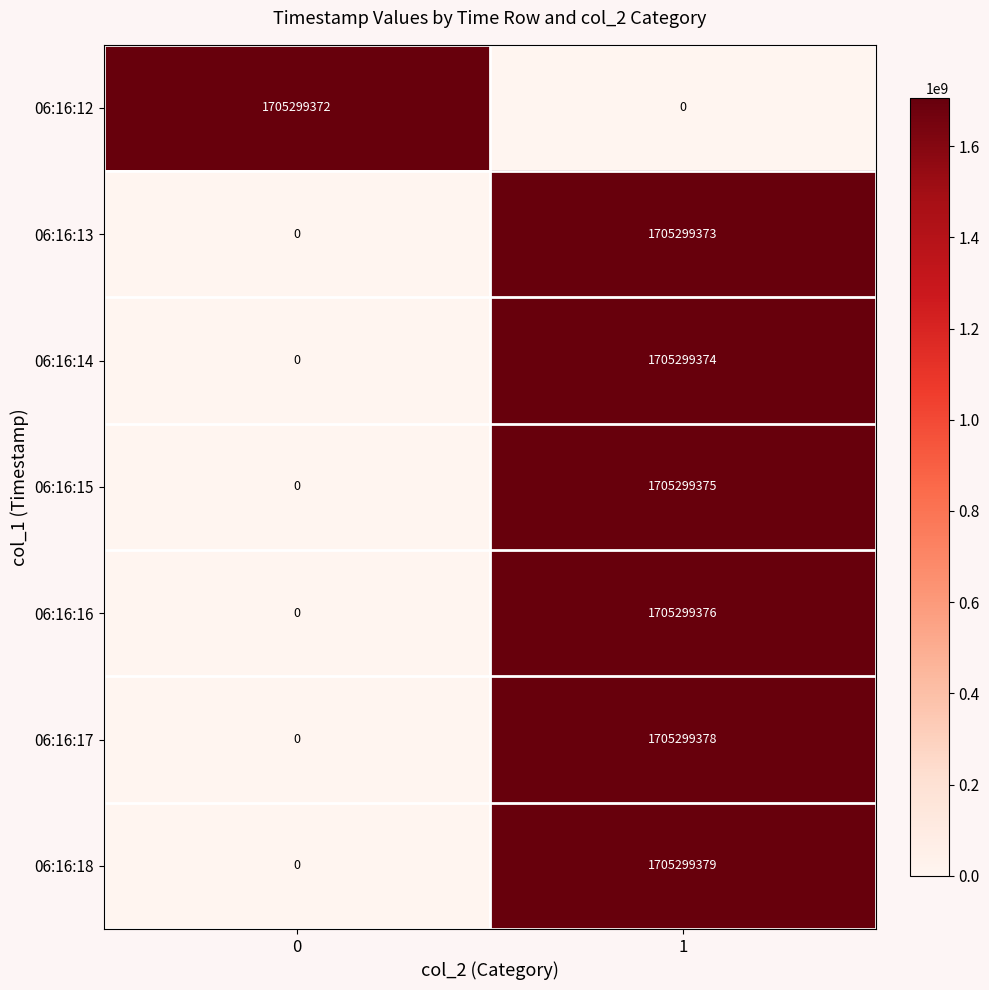

What is the difference between the maximum and minimum values in the 06:16:13 series?

1705299373